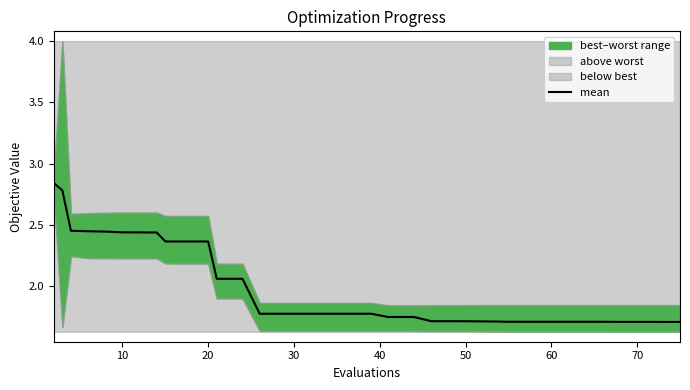

The mean series shows 1.7 at 70. True or false?

True